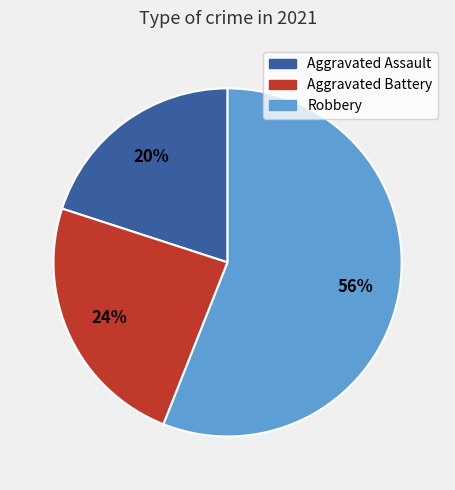

The Robbery slice represents 45% of the pie. True or false?

False